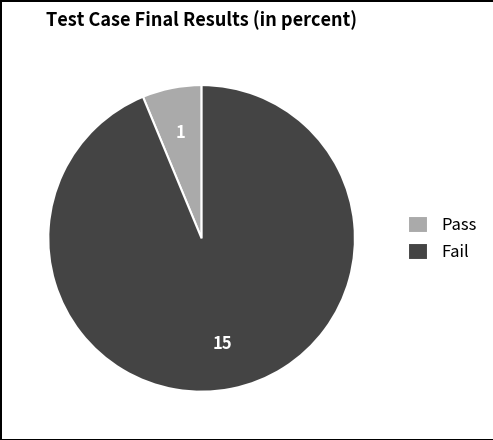

Is Fail the majority of the pie?

Yes